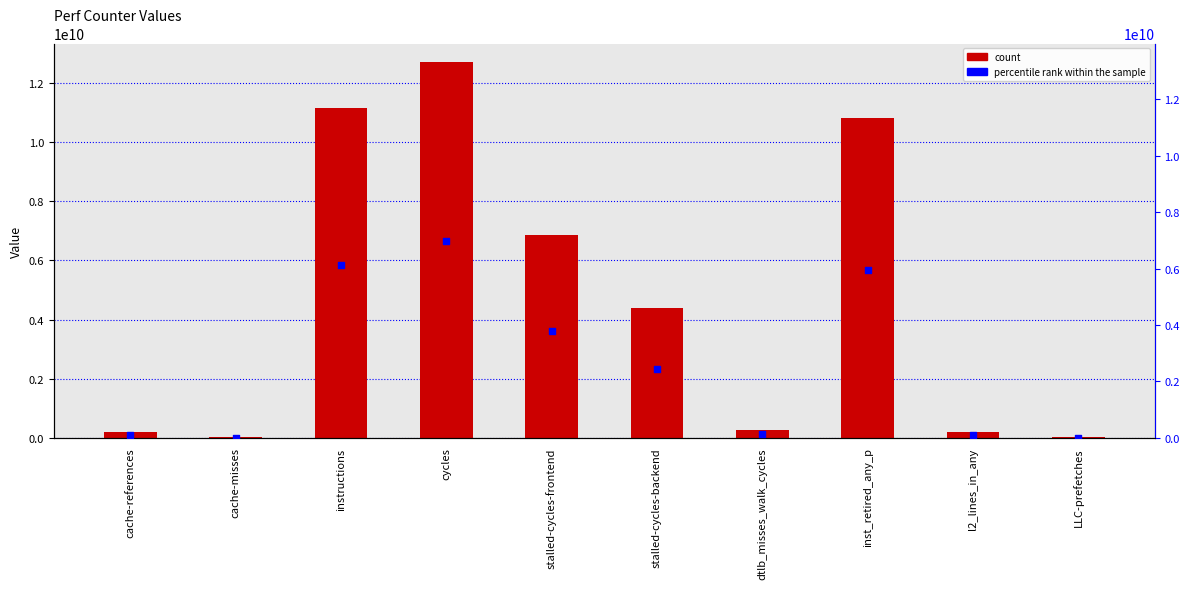

What is the total value across all series at stalled-cycles-backend?

6831935302.2